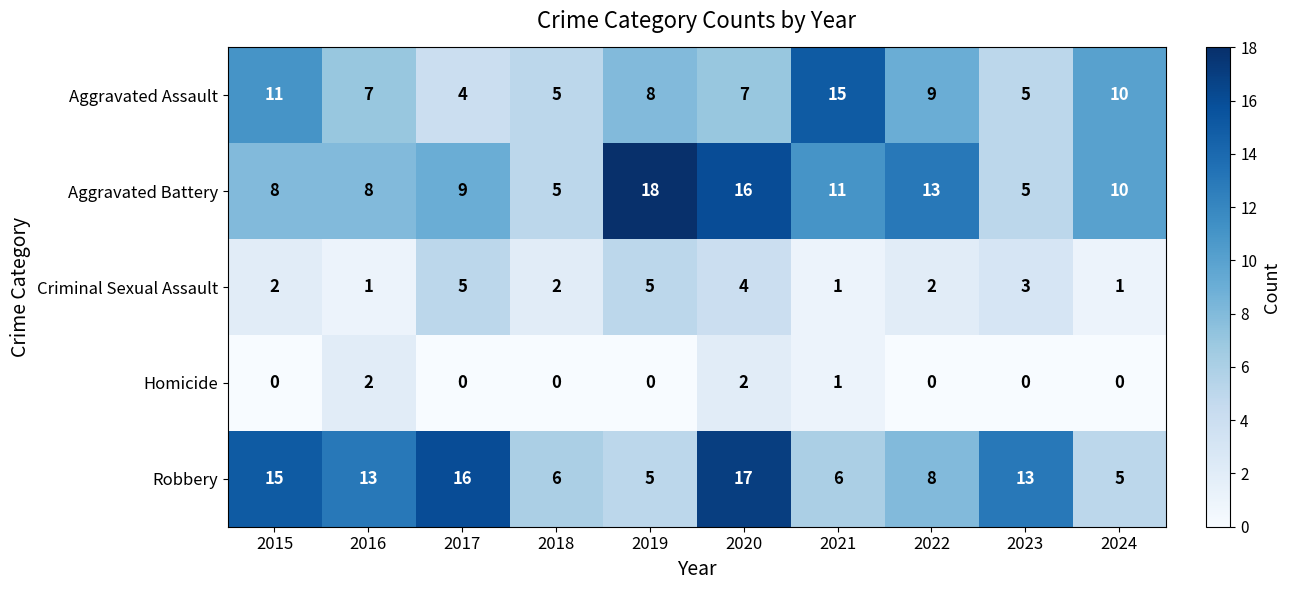

Is the value of Aggravated Battery at 2018 greater than the value of Robbery at 2017?

No